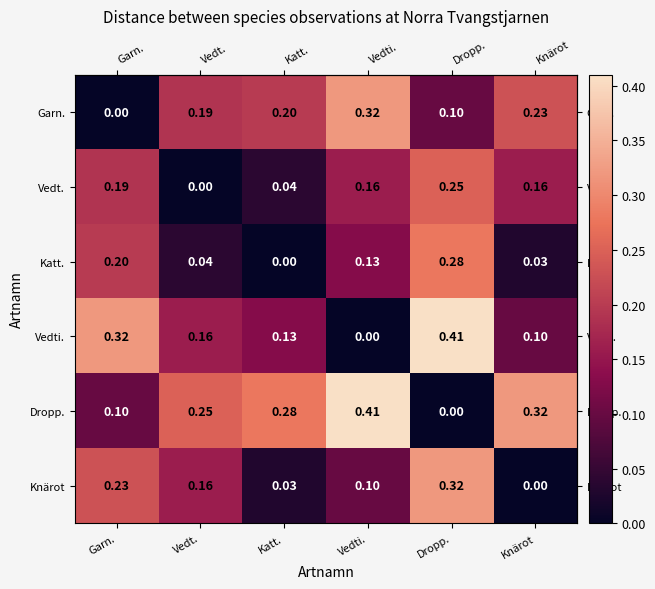

At Katt., list the series in order from largest to smallest.

Dropp., Garn., Vedti., Vedt., Knärot, Katt.